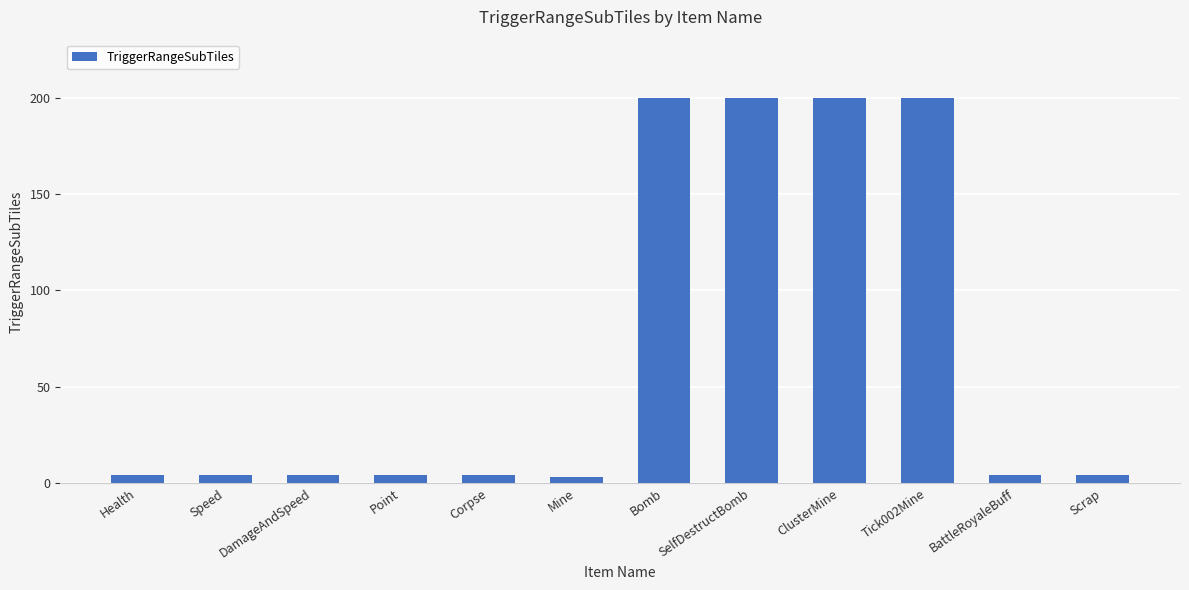

What is the greatest value displayed?

200